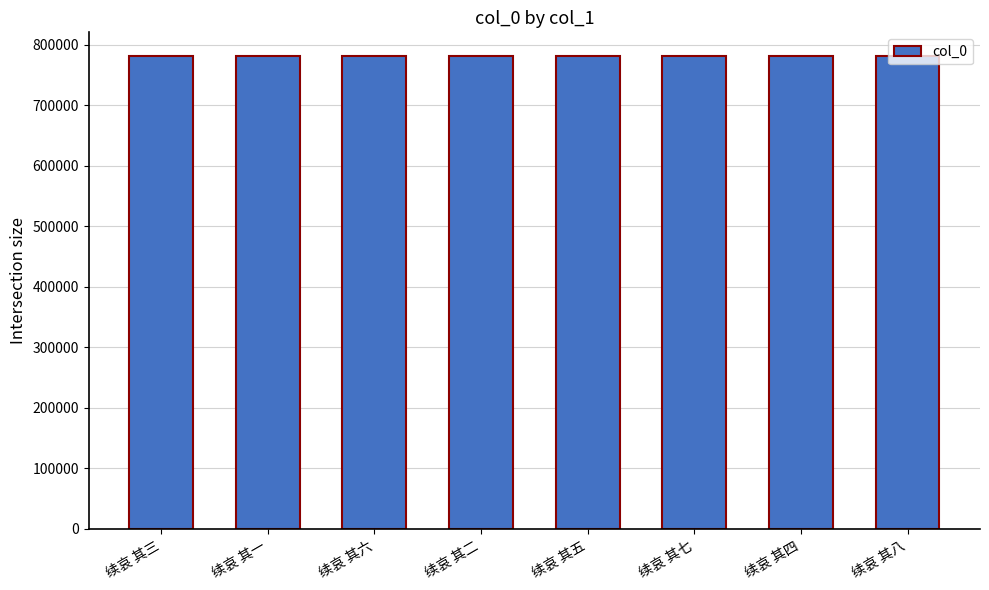

How many bars are there in total?

8